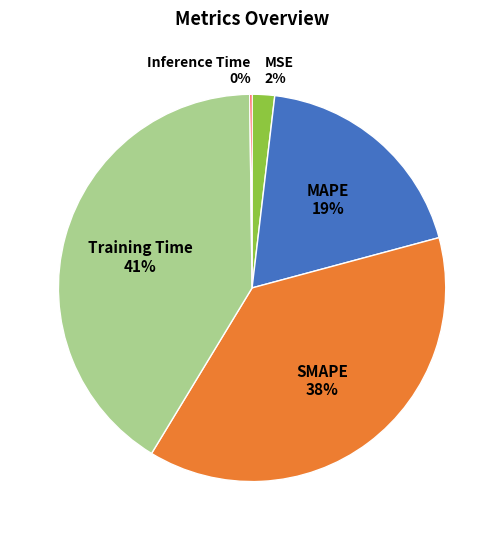

What is the ratio of the value at SMAPE to the value at MAPE?

2.0